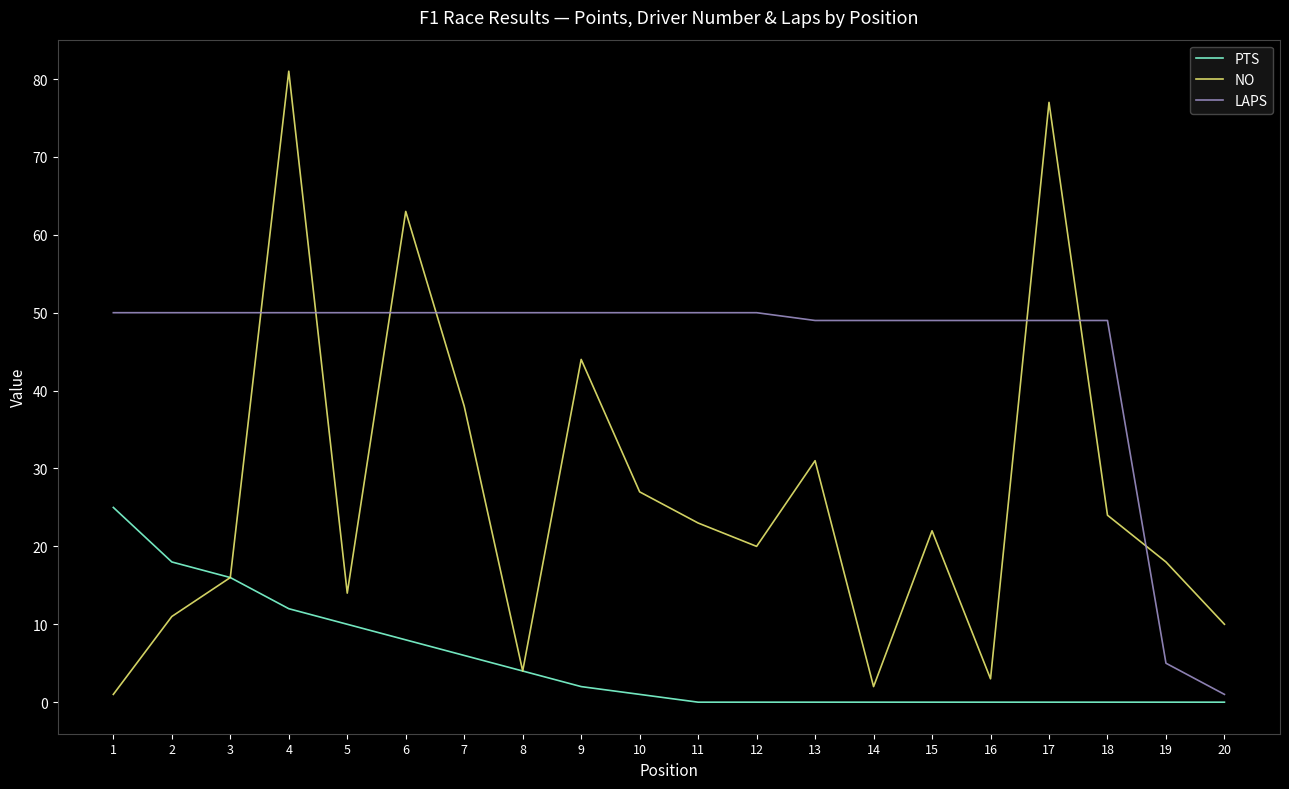

At which category is the sum across all series the highest?

4